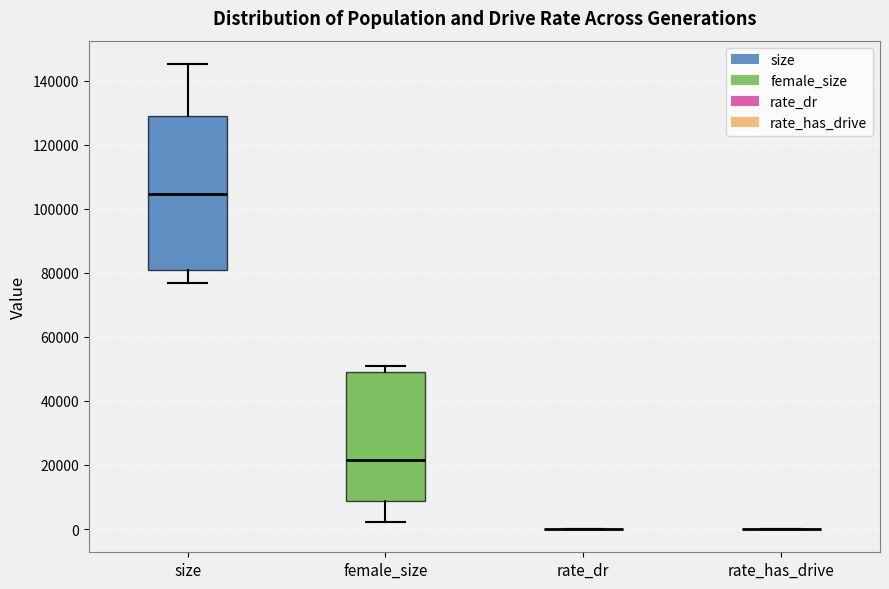

Reading left to right, transcribe this box plot: for each box, give where its median line is, the range the box spans, and where its two whiskers end, as read against the y-axis. The values are not printed on the chart, so give them approximately, as read against the axis.

size: median 104000, box 80000 to 128000, whiskers 76000 to 146000
female_size: median 22000, box 8000 to 50000, whiskers 2000 to 50000 (just above the box's upper edge)
rate_dr: box collapsed to a line at 0, whiskers 0 to 0
rate_has_drive: box collapsed to a line at 0, whiskers 0 to 0